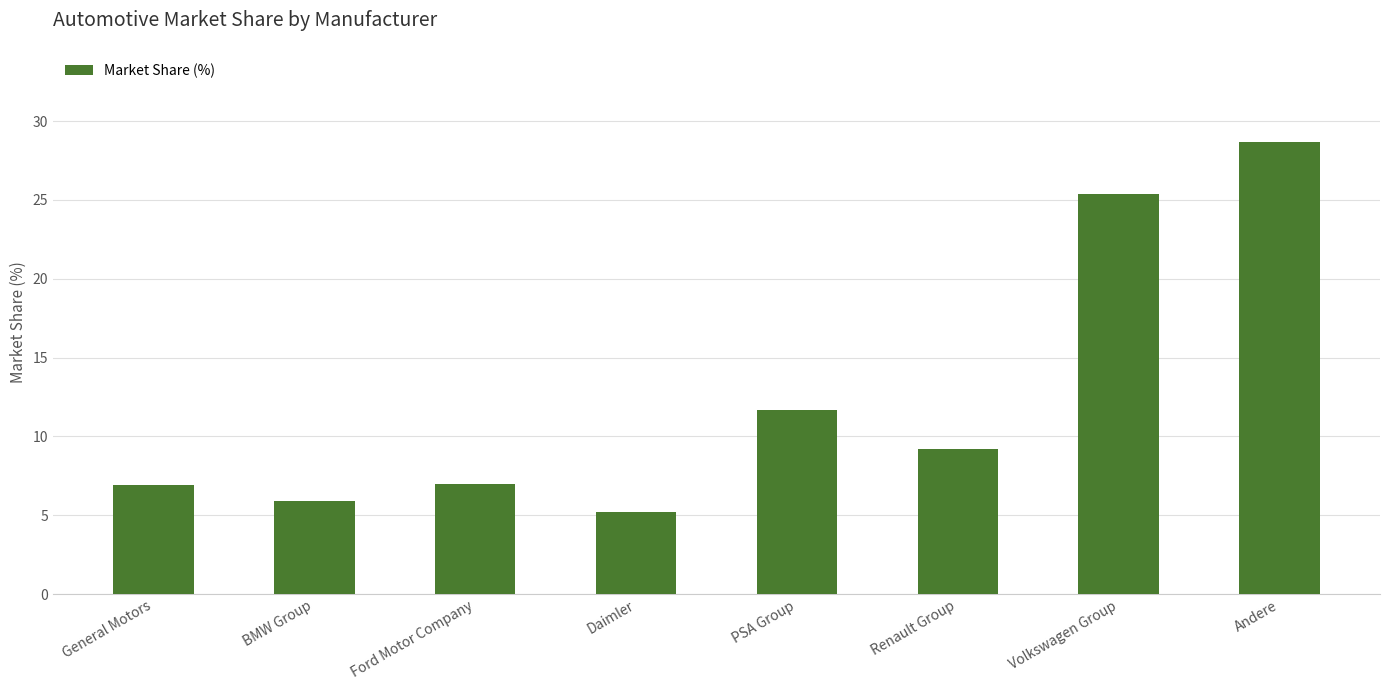

True or false: the data shows 6.9 at General Motors.

True